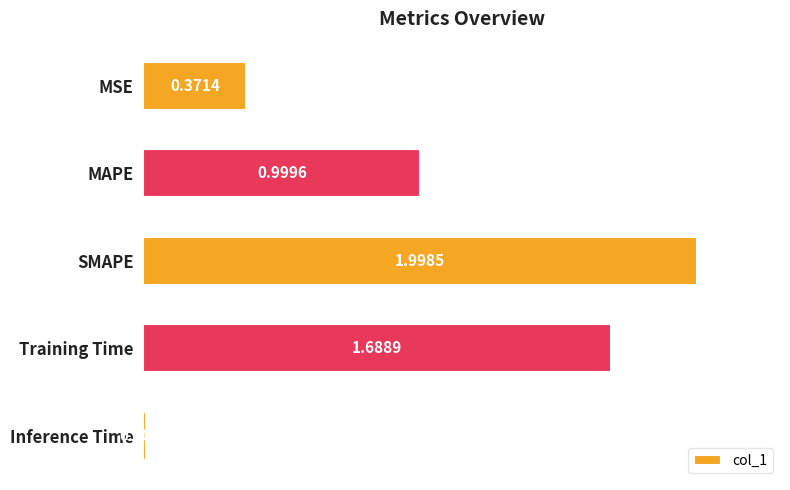

Which category has the highest value across all series?

SMAPE